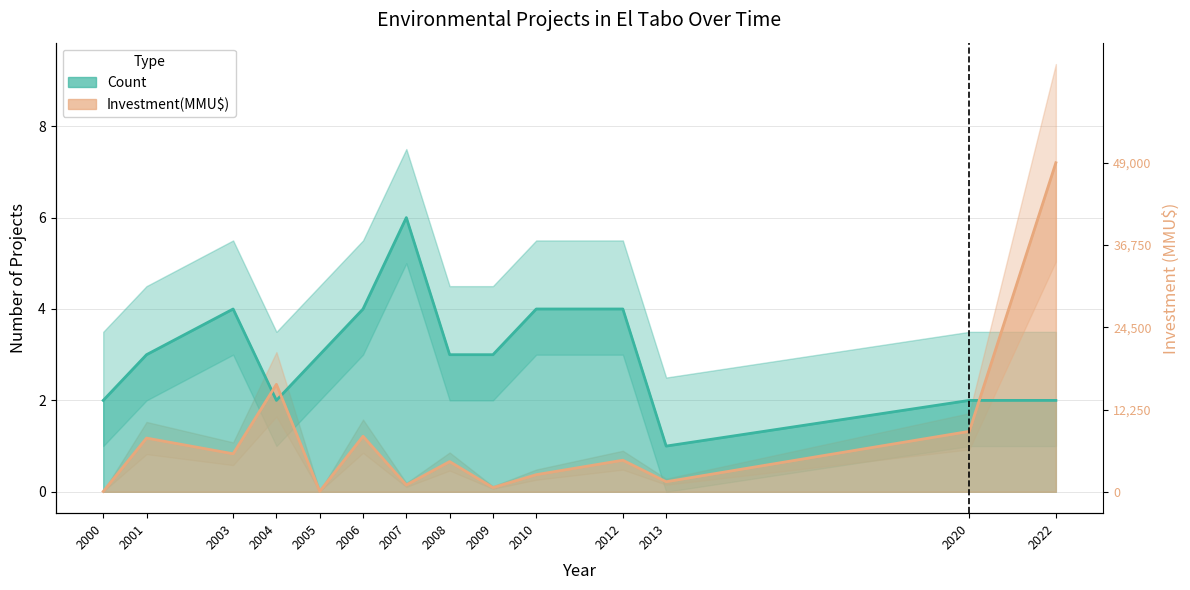

At which label does Count reach its peak?

2007